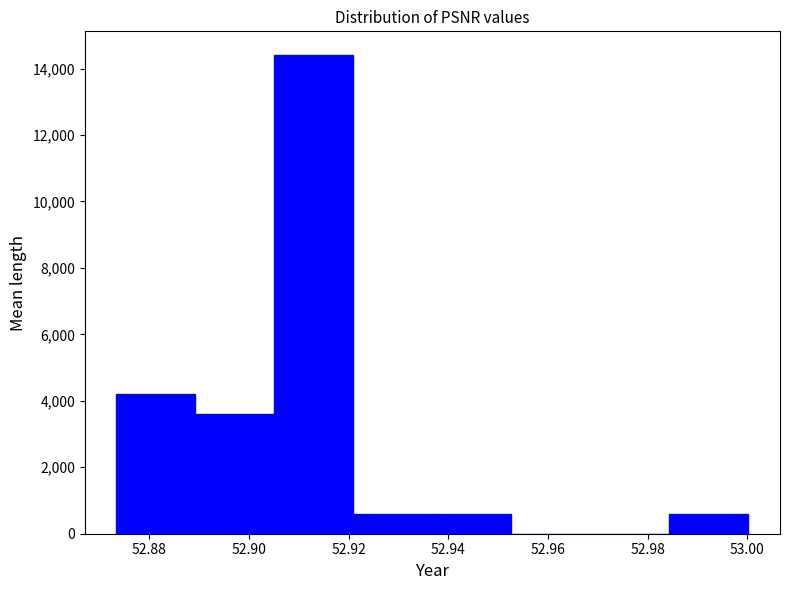

How tall is the bar that spans 52.920 to 52.936 on the x-axis? Neither the bar edges nor the heights are printed on the chart, so give them approximately, as read against the axes.

600